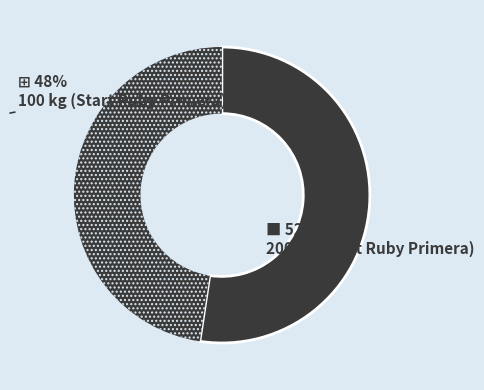

What is the largest slice in the pie chart?

200 kg (Start Ruby Primera)